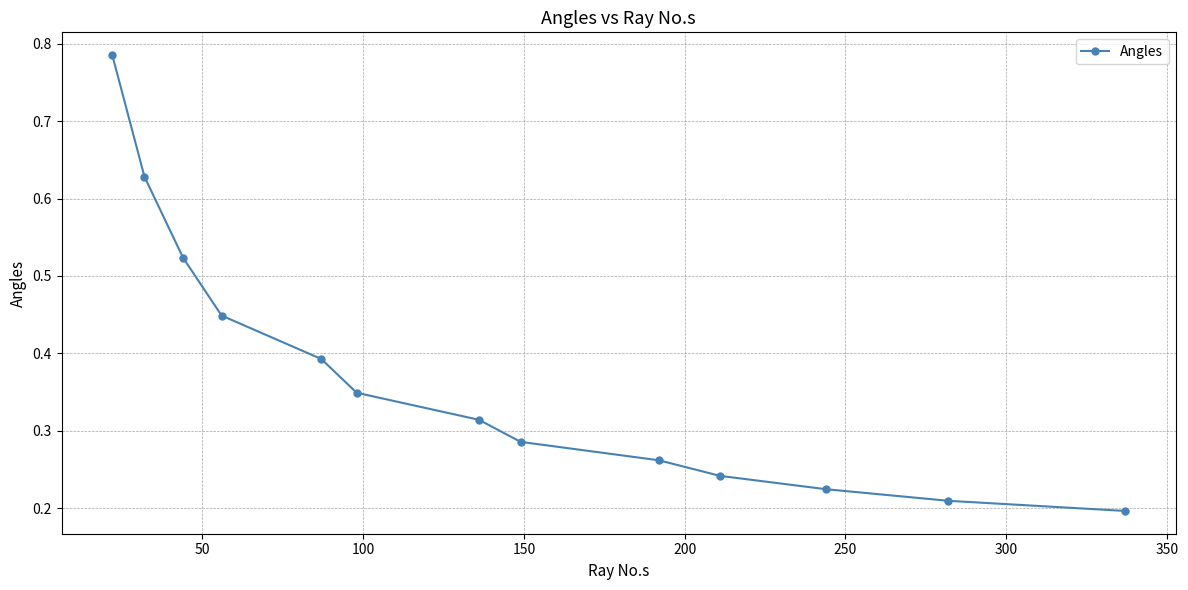

Count the number of data series in this chart.

1